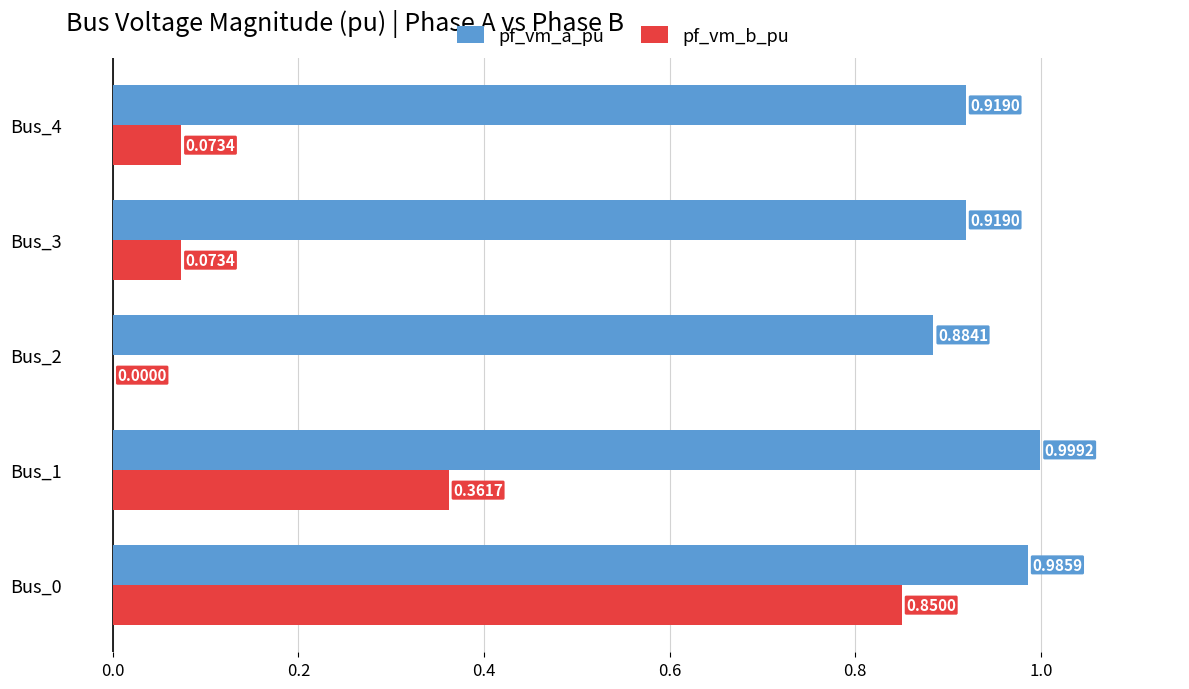

Which series has the largest total across all categories?

pf_vm_a_pu